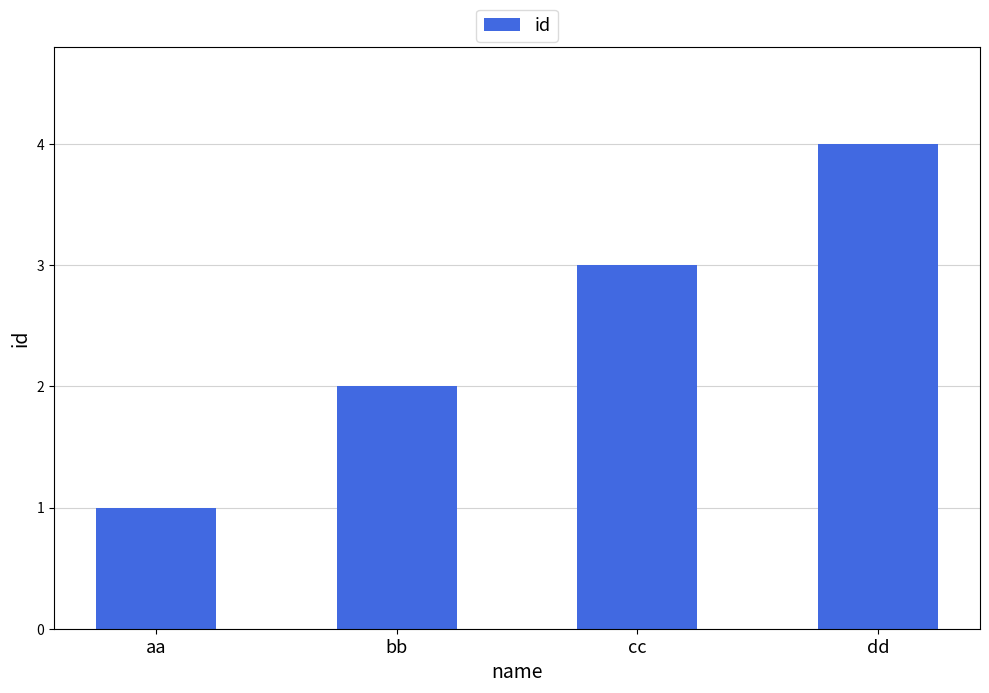

At which label is the value closest to 2?

bb